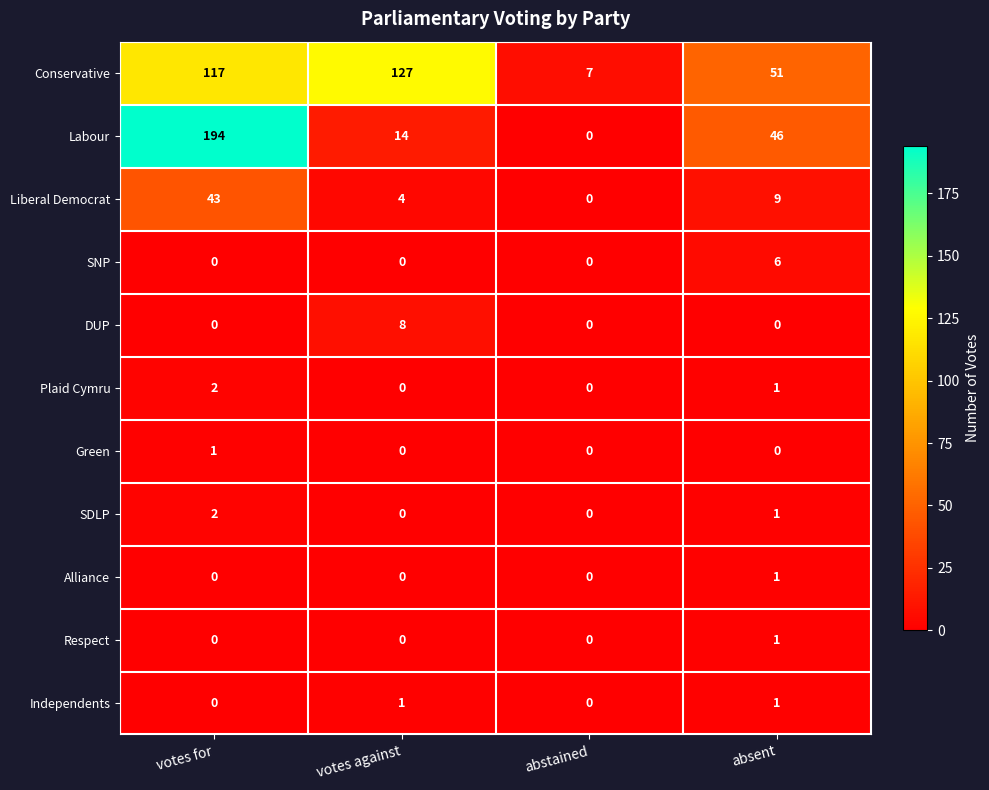

What is the average value of the Labour series?

64